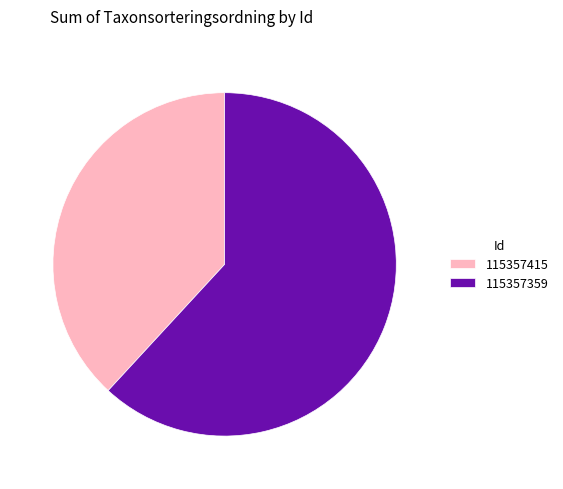

Which category has the biggest portion of the pie?

115357359